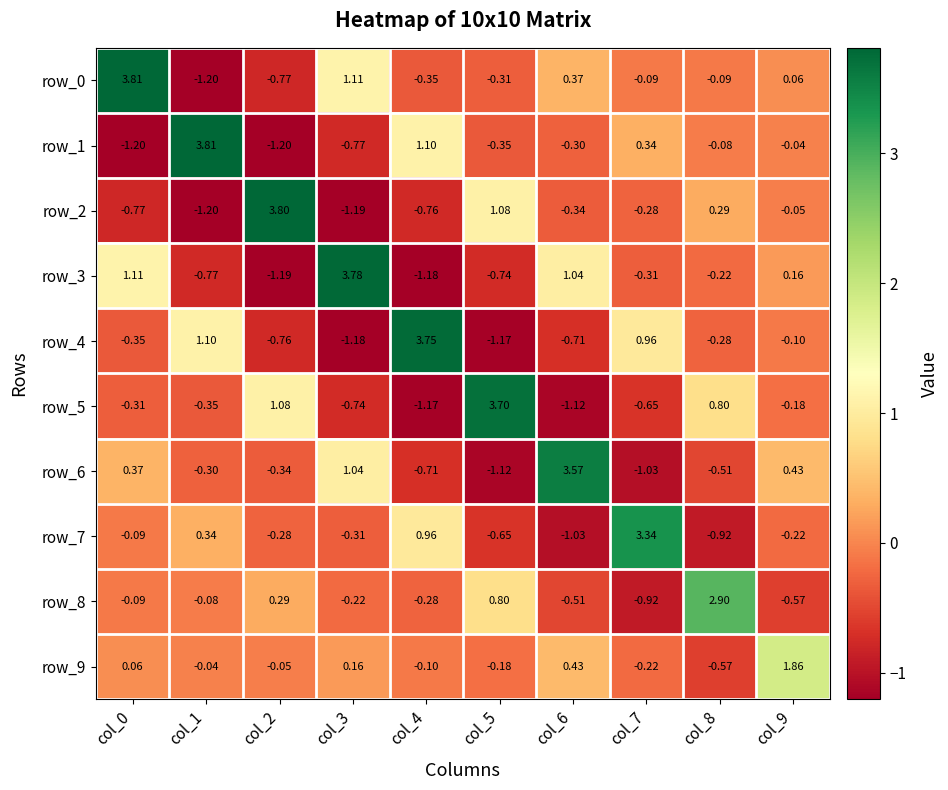

Between col_7 and col_8, which series saw the biggest shift?

row_7